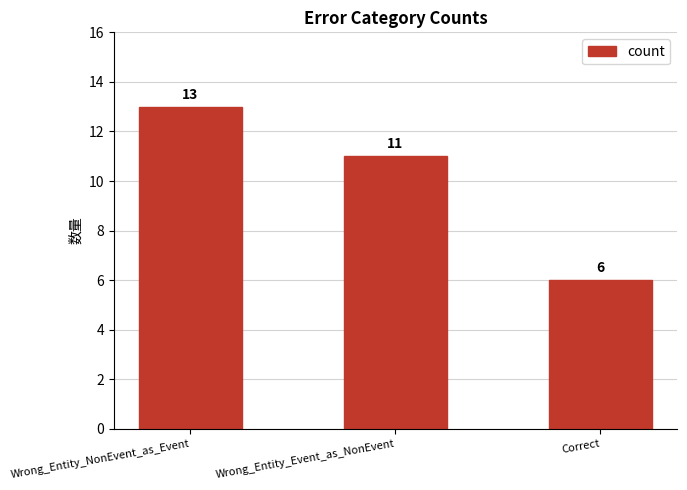

Is it true that the value at Wrong_Entity_Event_as_NonEvent is 4?

False